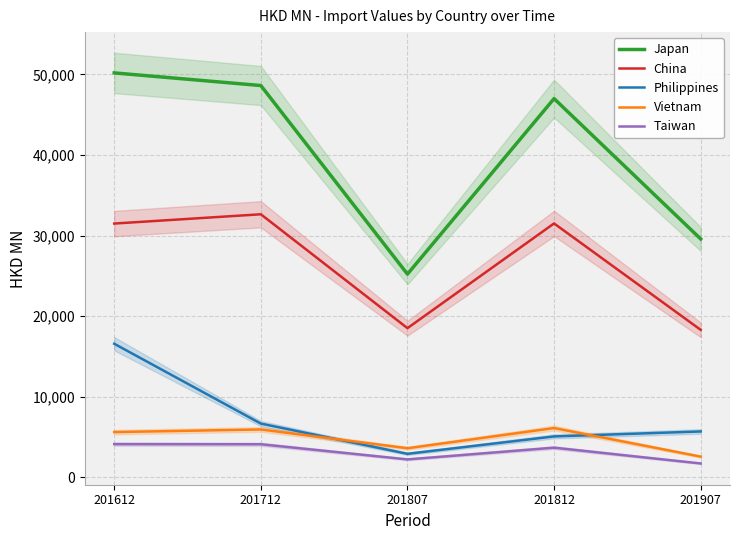

Which series changed the most between 201612 and 201712?

Philippines